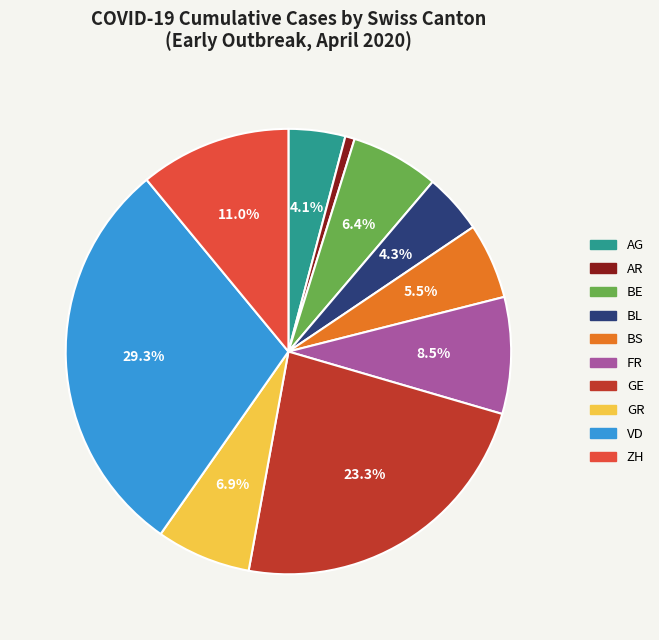

Which slice is the smallest?

AR